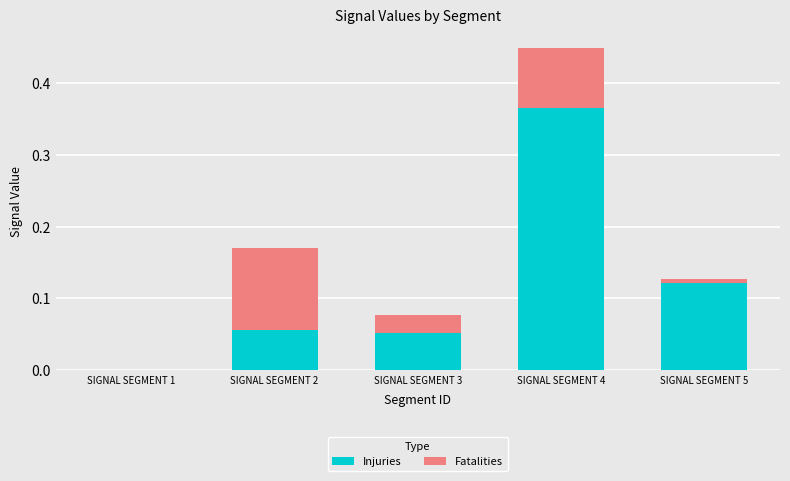

Is it true that Injuries equals 0.1 at SIGNAL SEGMENT 4?

False